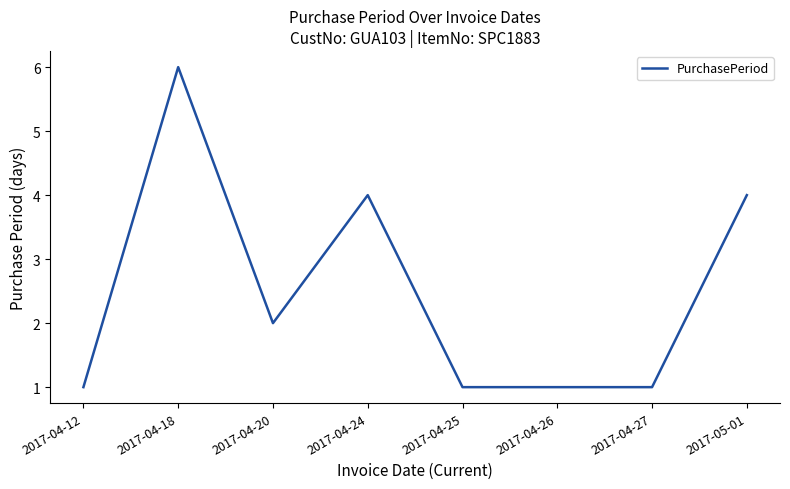

What is the difference between the maximum and minimum values?

5